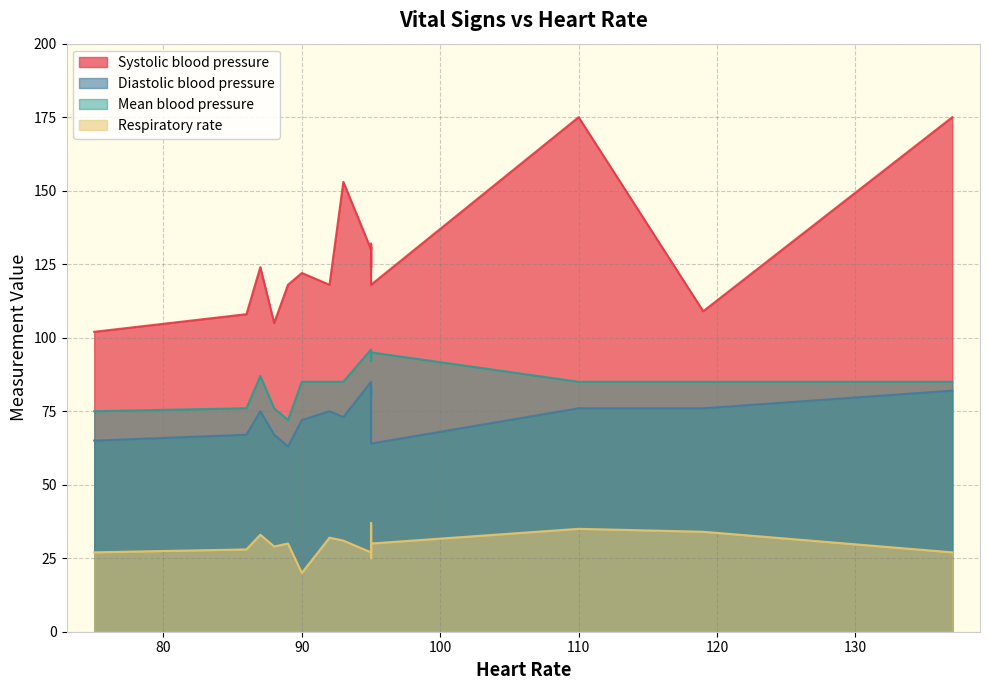

True or false: Respiratory rate has a value of 7 at 13.

False